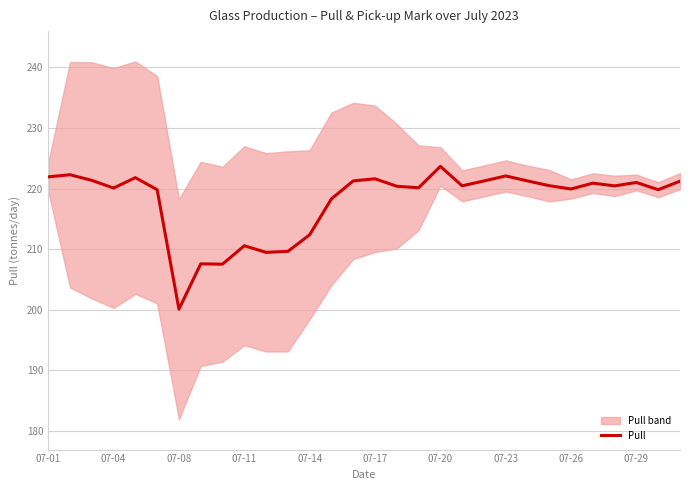

The value of Pull at 07-20 is 298.5. True or false?

False